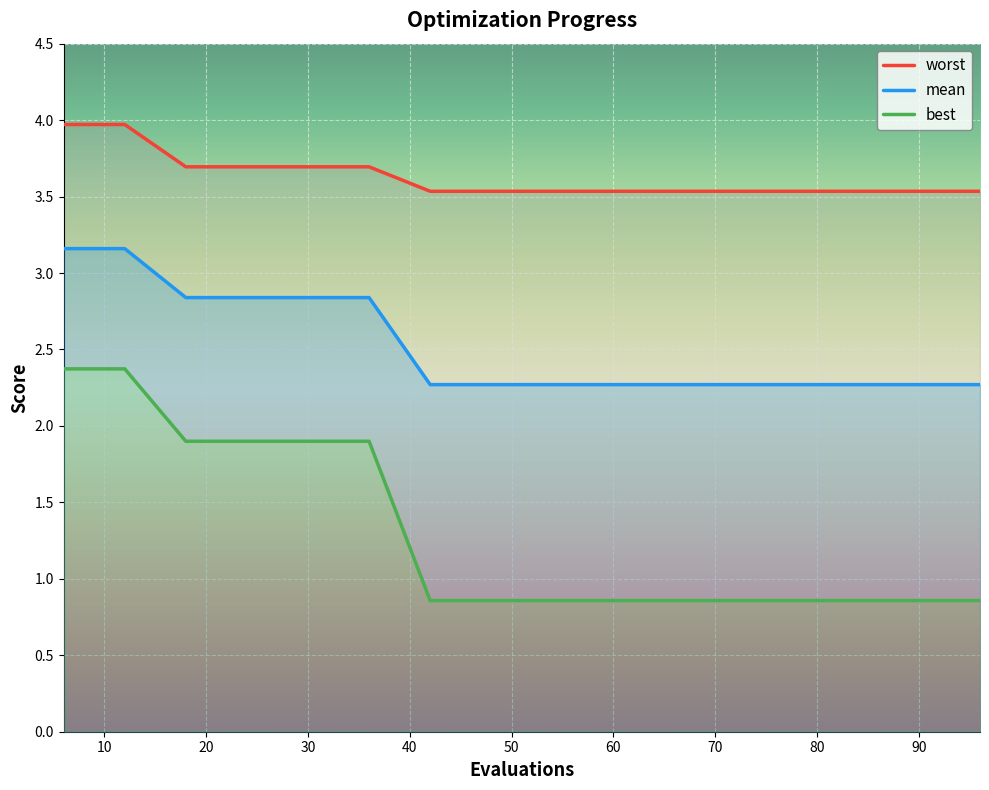

List the labels in order of mean value, largest first.

6, 12, 18, 24, 30, 36, 42, 48, 54, 60, 66, 72, 78, 84, 90, 96